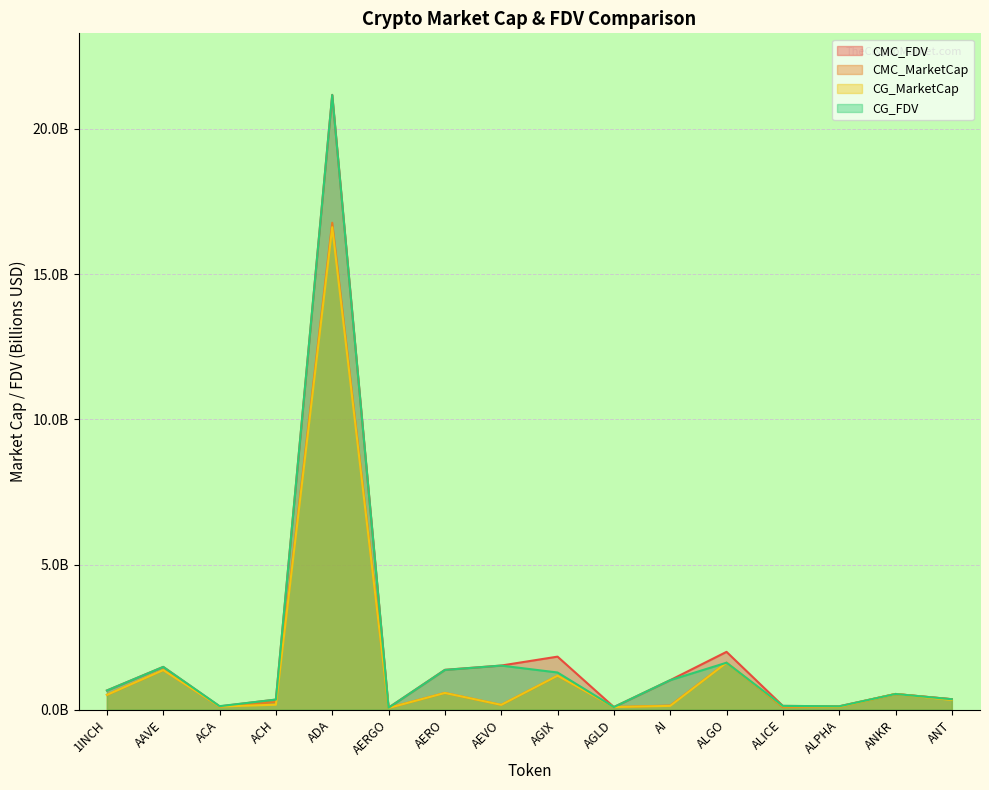

Is the value of CG_FDV at AI greater than the value of CG_MarketCap at 1INCH?

Yes